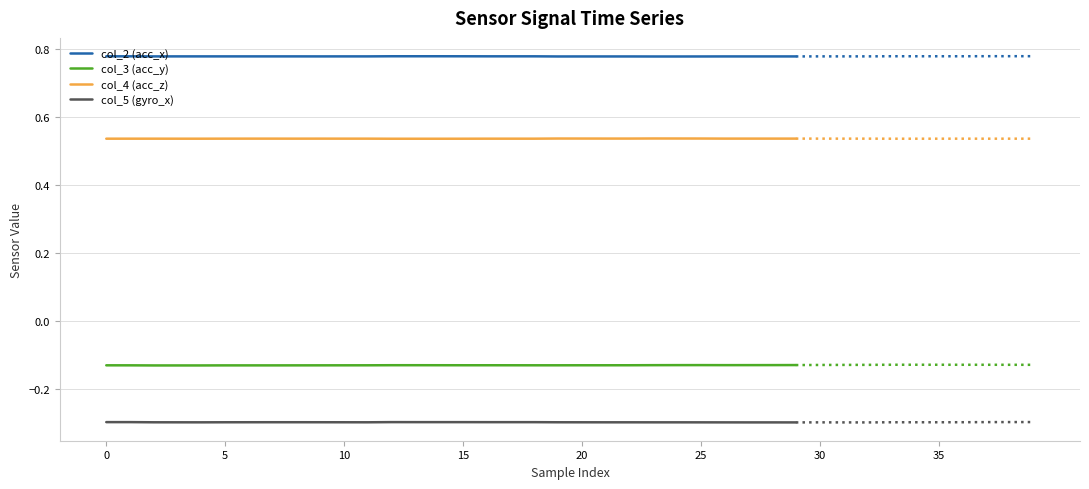

Does the chart have visible grid lines?

Yes